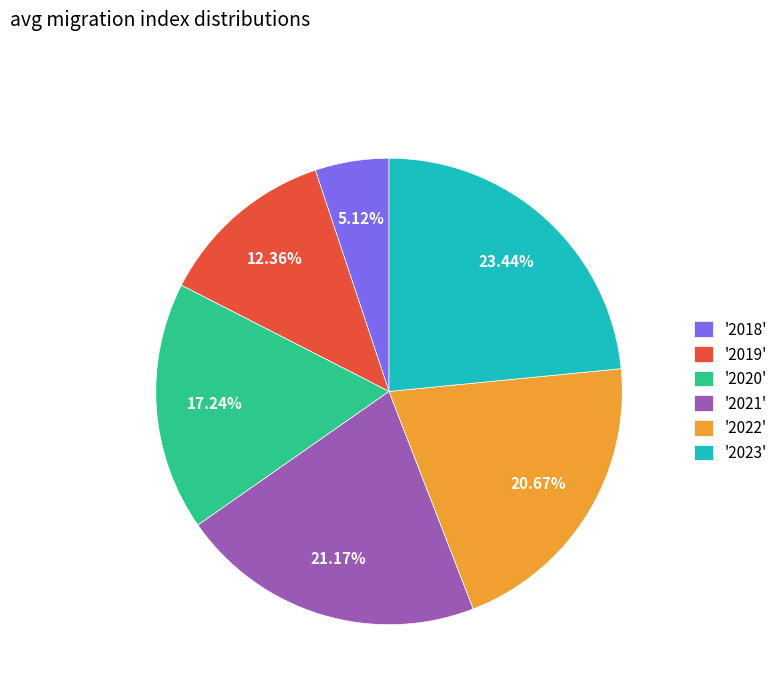

Which has a higher value, '2019' or '2018'?

'2019'